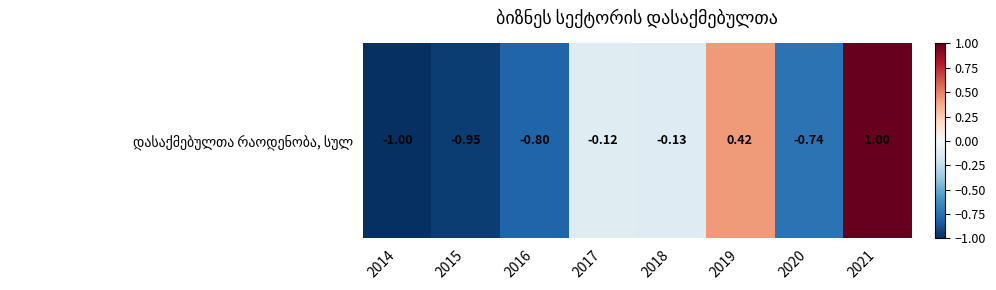

At which category does the chart reach its minimum across all series?

2014